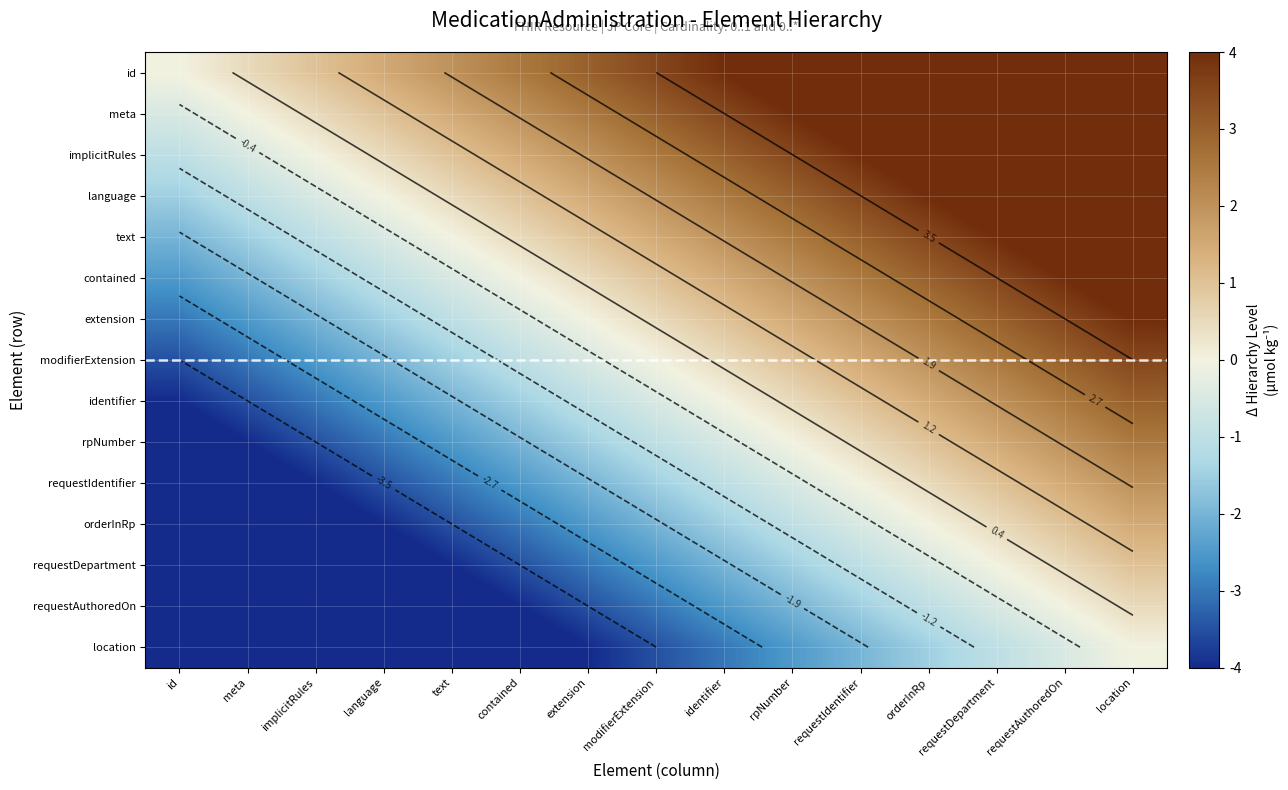

What is the spread (max minus min) of values at text?

7.0